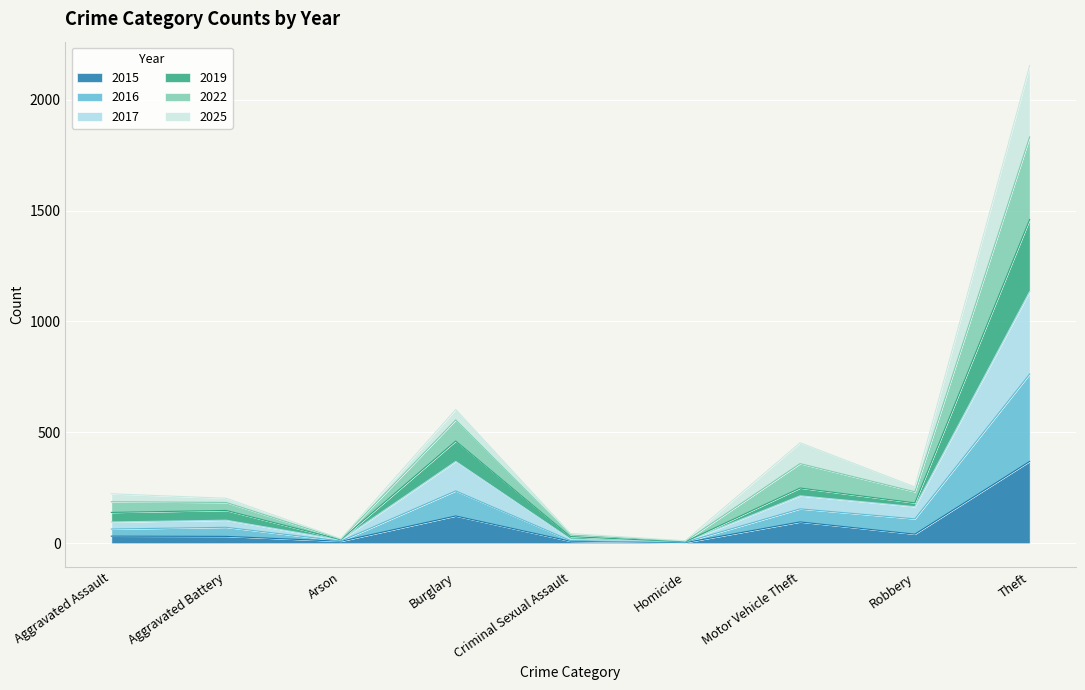

Is it true that 2019 equals 9 at Homicide?

True